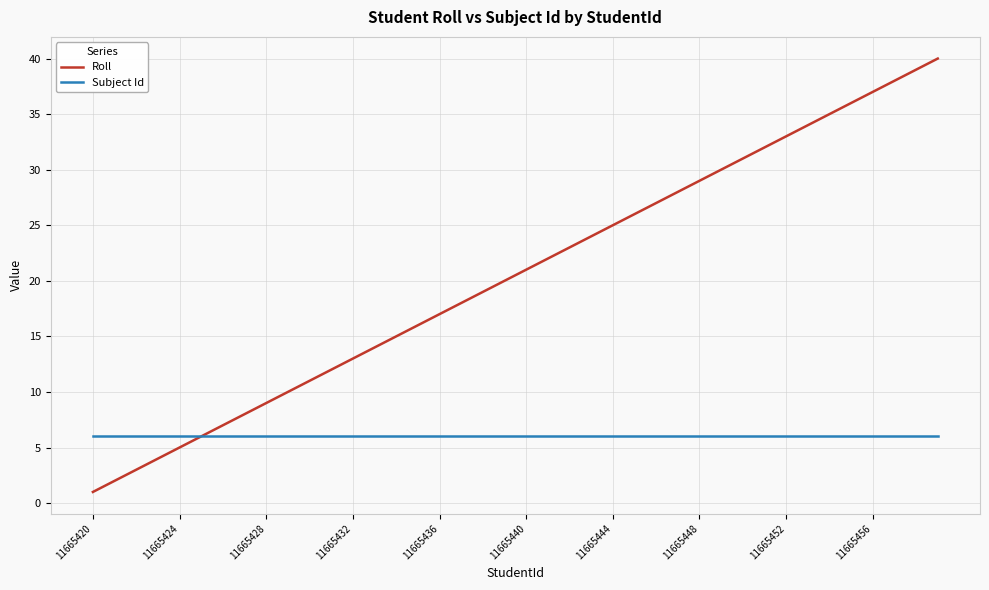

Reading left to right, what are all the values shown in this chart?

Roll: 1	2	3	4	5	6	7	8	9	10	11	12	13	14	15	16	17	18	19	20	21	22	23	24	25	26	27	28	29	30	31	32	33	34	35	36	37	38	39	40
Subject Id: 6	6	6	6	6	6	6	6	6	6	6	6	6	6	6	6	6	6	6	6	6	6	6	6	6	6	6	6	6	6	6	6	6	6	6	6	6	6	6	6